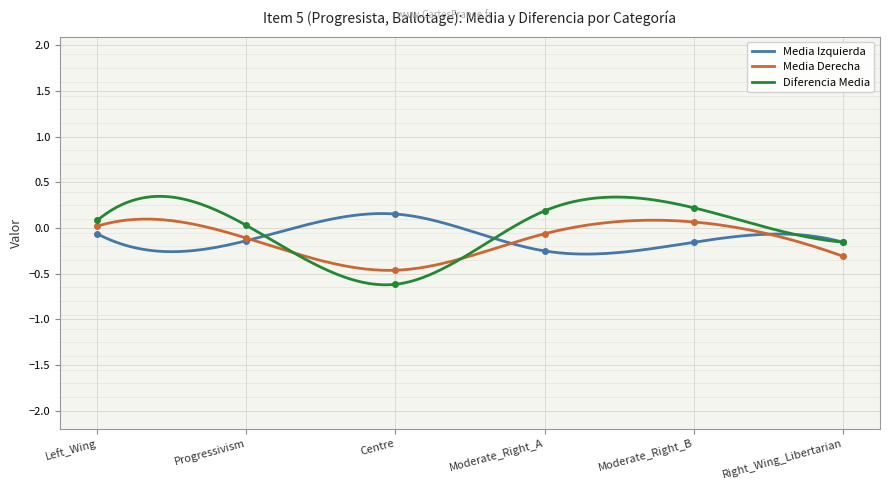

Reading left to right, list all the values displayed in this chart.

Media_Izquierda: -0.1	-0.1	0.2	-0.2	-0.2	-0.2
Media_Derecha: 0.0	-0.1	-0.5	-0.1	0.1	-0.3
Diferencia_Media: 0.1	0.0	-0.6	0.2	0.2	-0.2